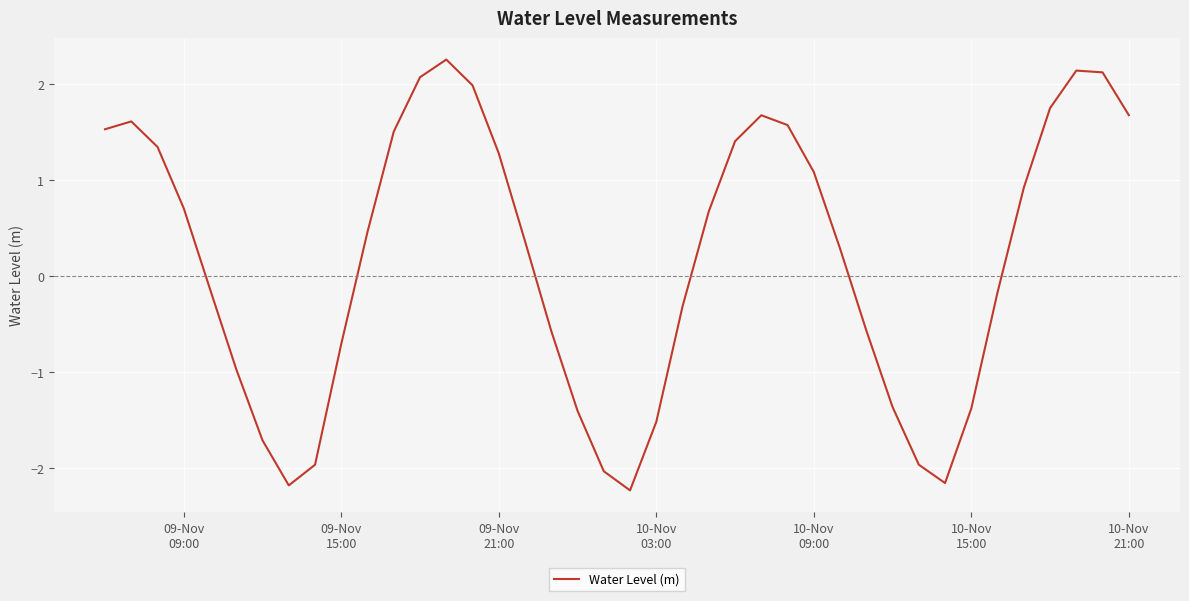

What is the difference between the maximum and minimum values?

4.5